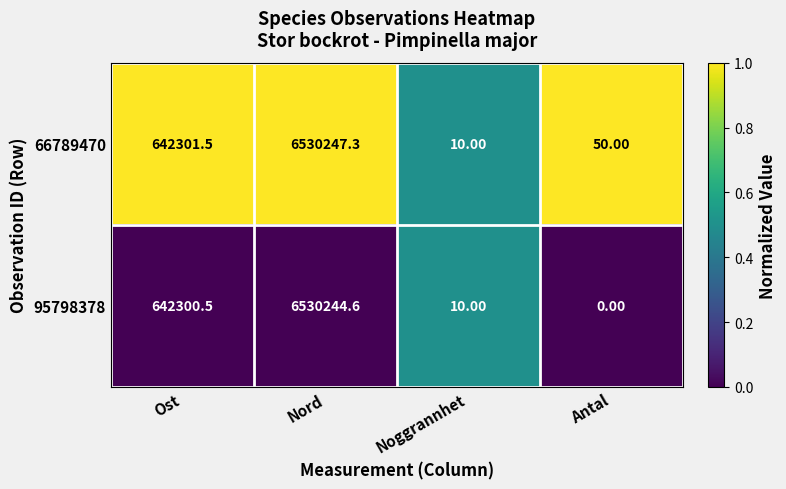

Count the number of data series in this chart.

2